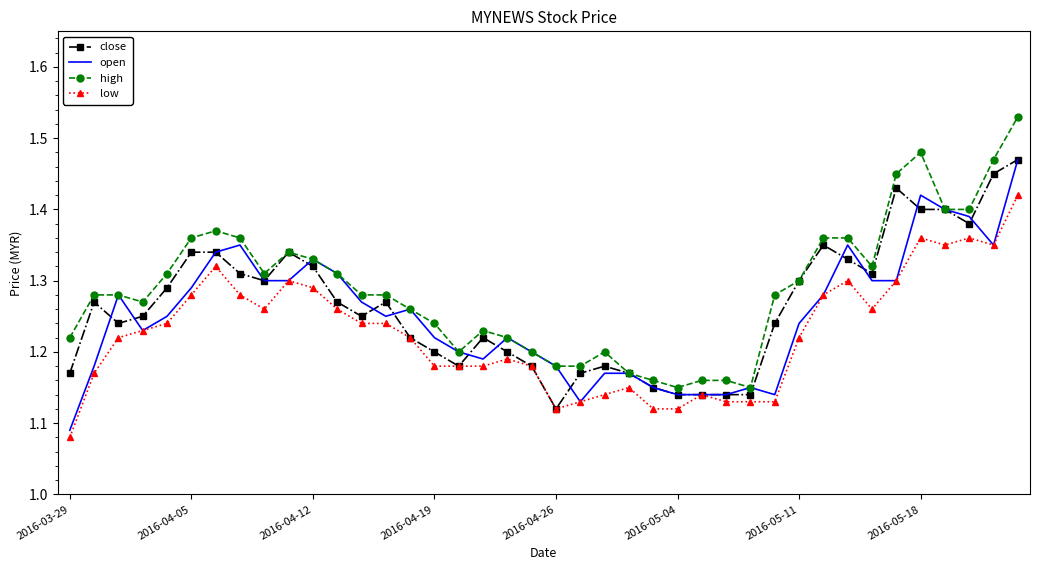

True or false: high and low intersect in this chart.

False